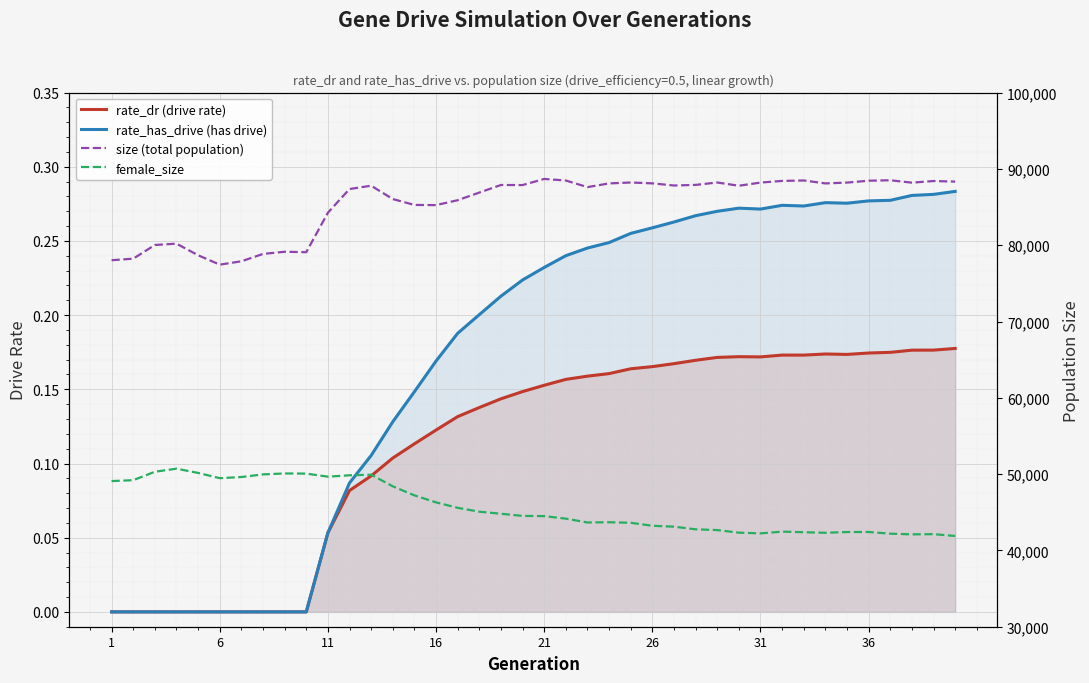

Which series has the largest range (max minus min)?

size (total population)